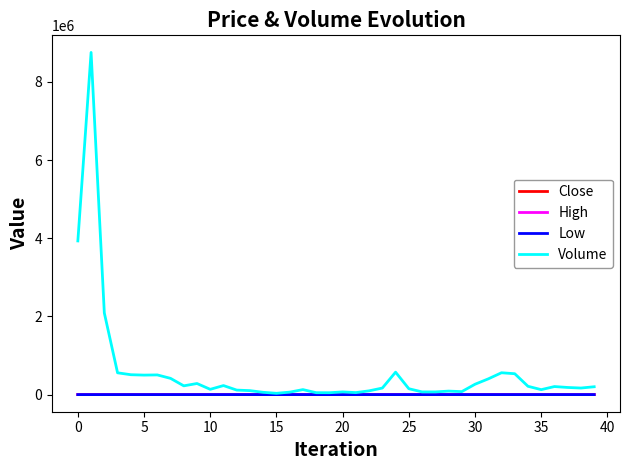

What is the minimum value shown in the chart?

701.0